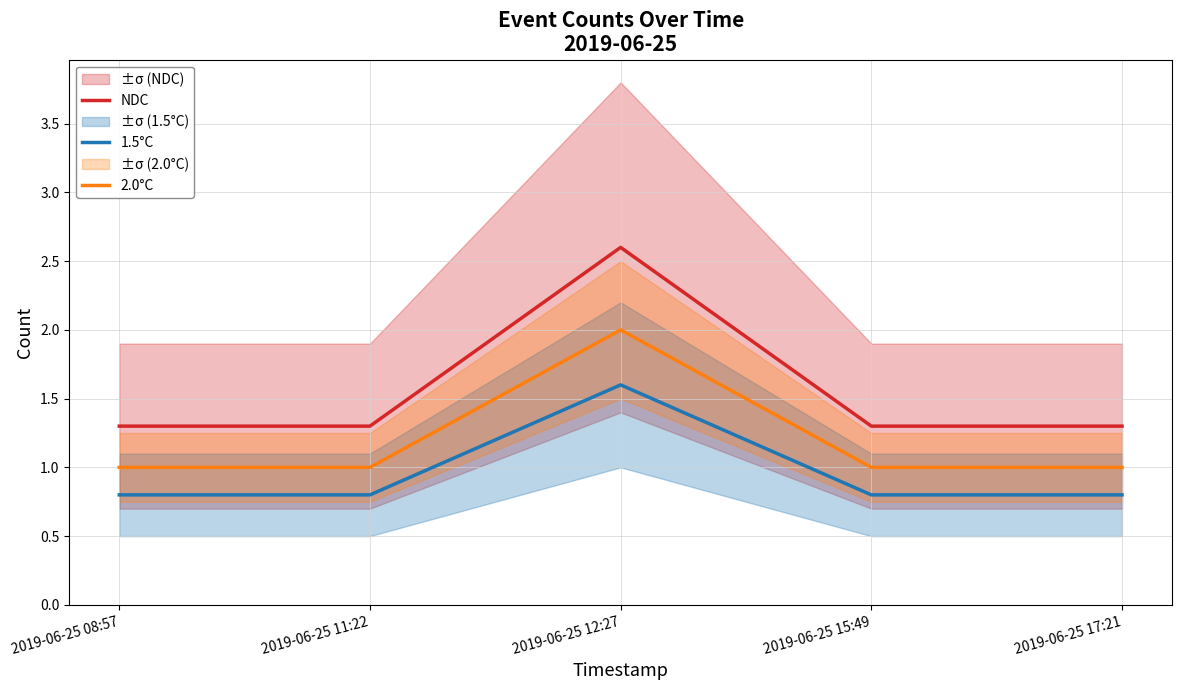

List the series in order of their overall mean, lowest first.

1.5°C, 2.0°C, NDC